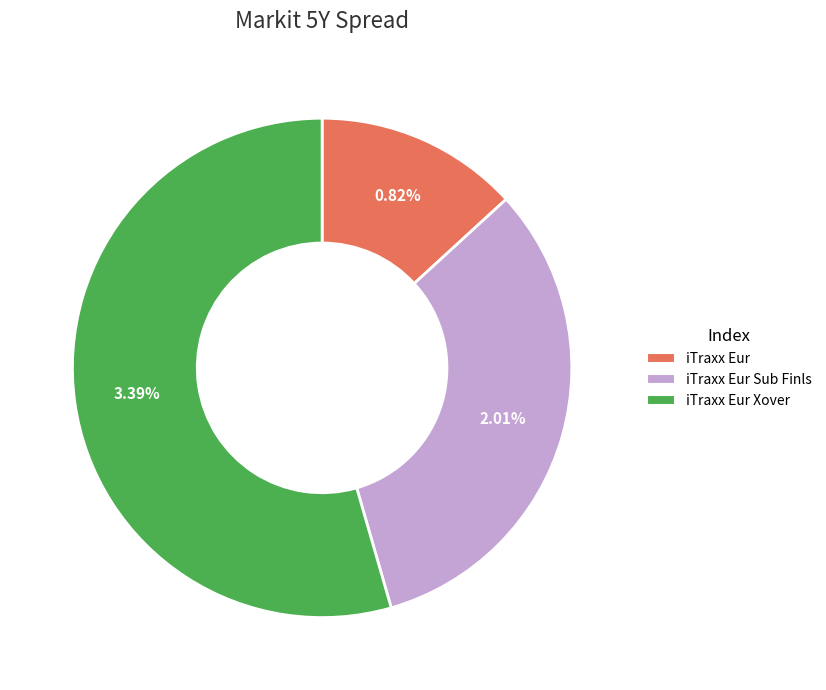

Is the sum of iTraxx Eur and iTraxx Eur Xover greater than half?

Yes